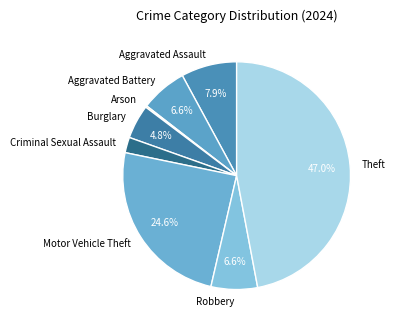

Approximately how many times larger is the value at Theft compared to Motor Vehicle Theft?

1.9